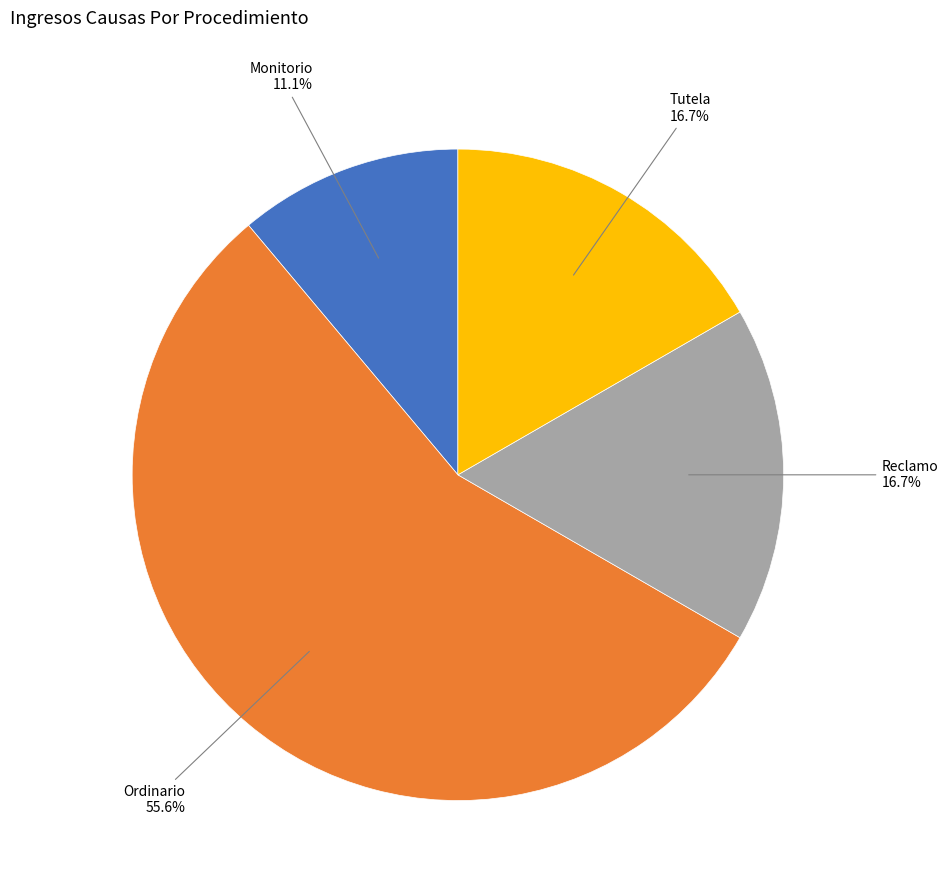

How many slices are in this pie chart?

4